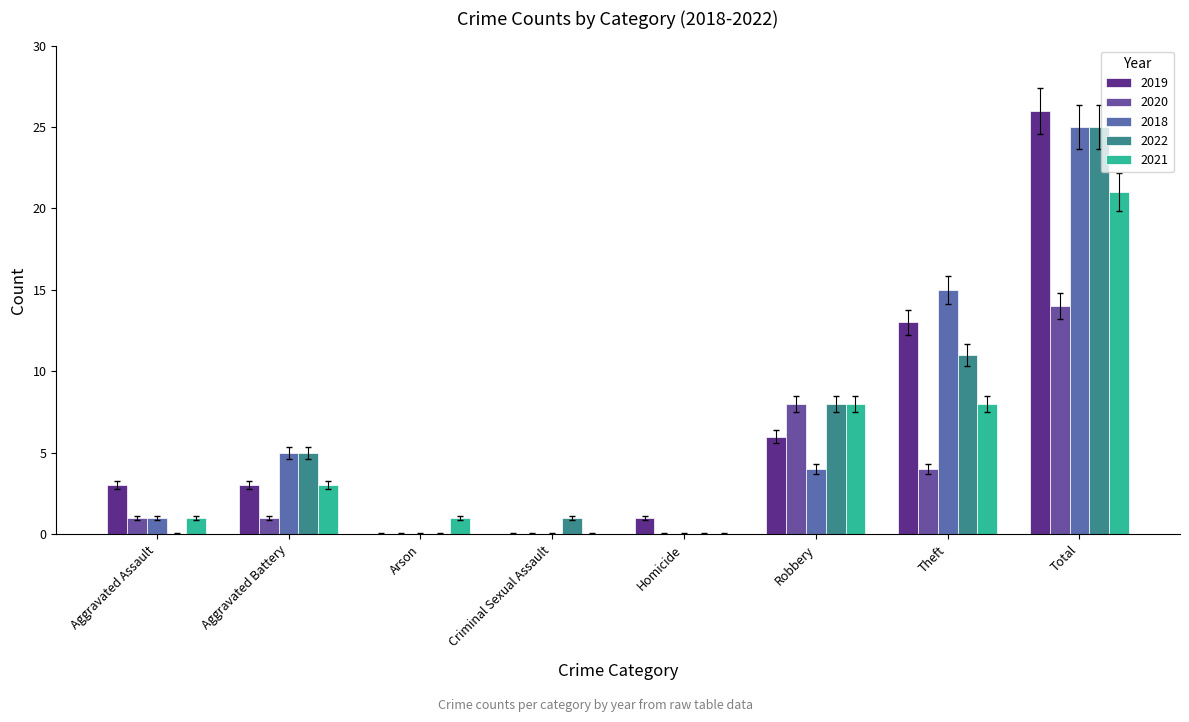

What are all the series names shown in the legend?

2019, 2020, 2018, 2022, 2021